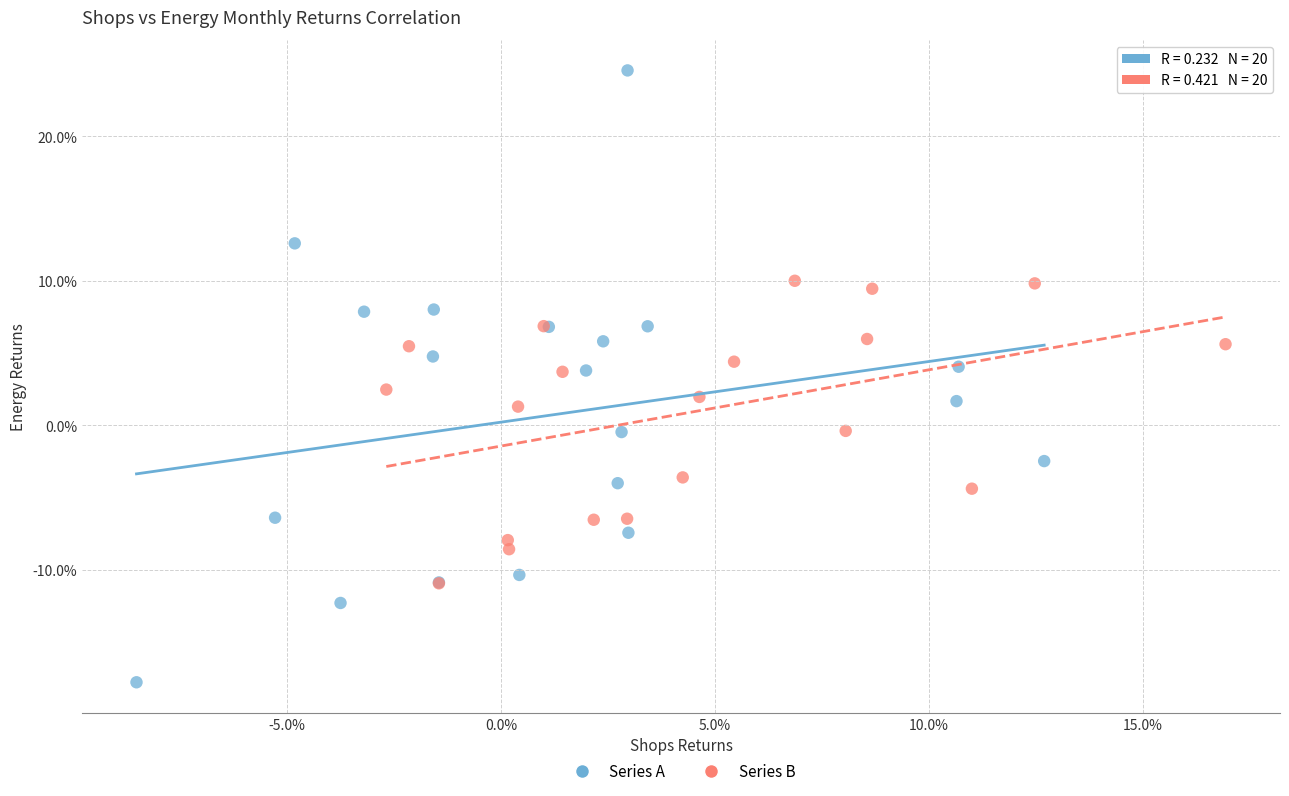

What are all the series names shown in the legend?

Series A, Series B